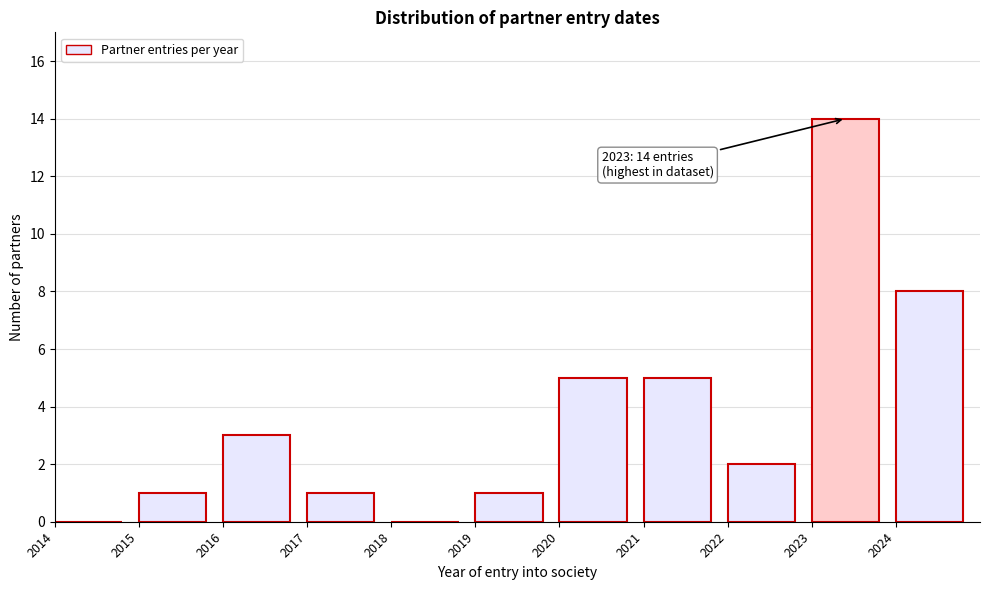

Over which range of the x-axis is the bar tallest?

2023 to 2024